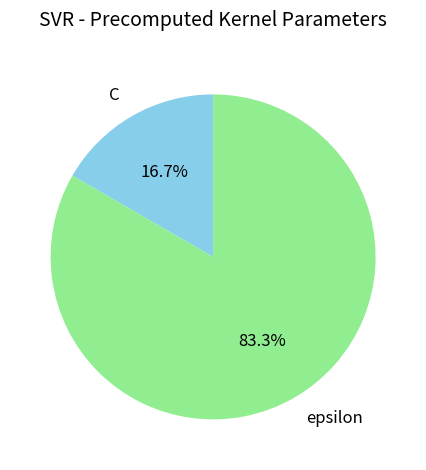

Does any single category account for the majority?

Yes